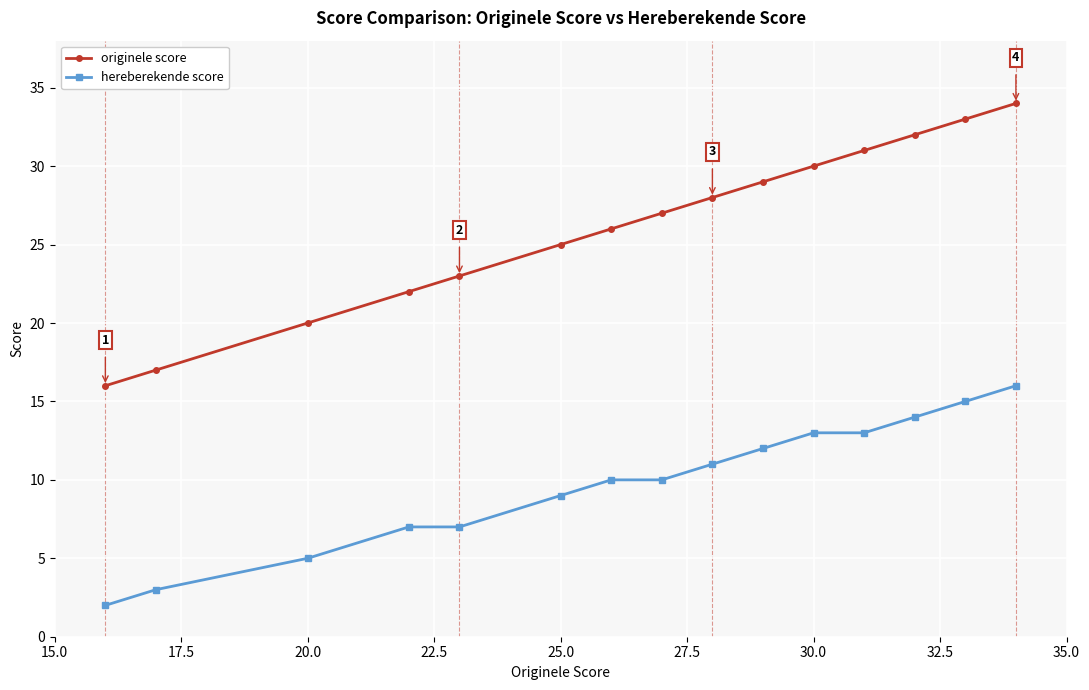

List the series in order of their overall mean, highest first.

originele score, hereberekende score